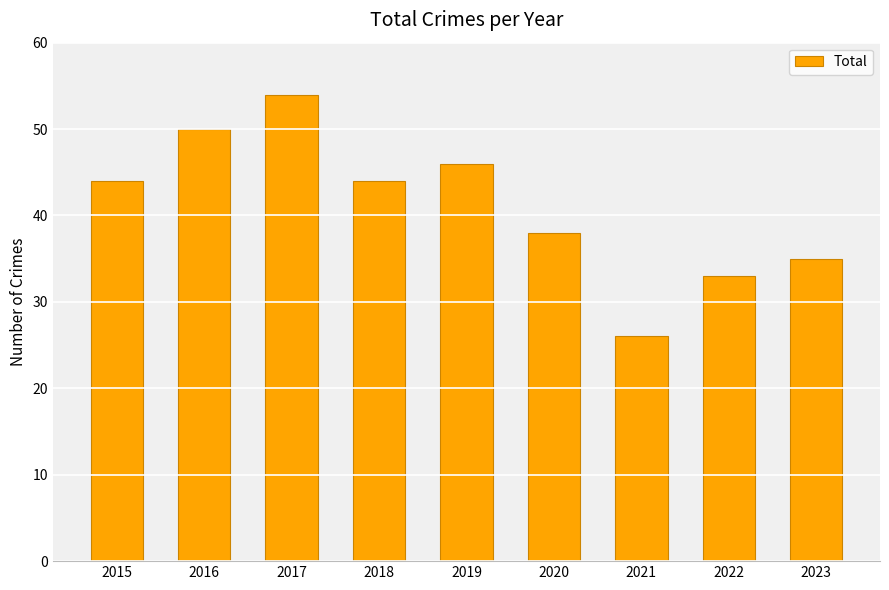

How many distinct data groups are displayed?

1